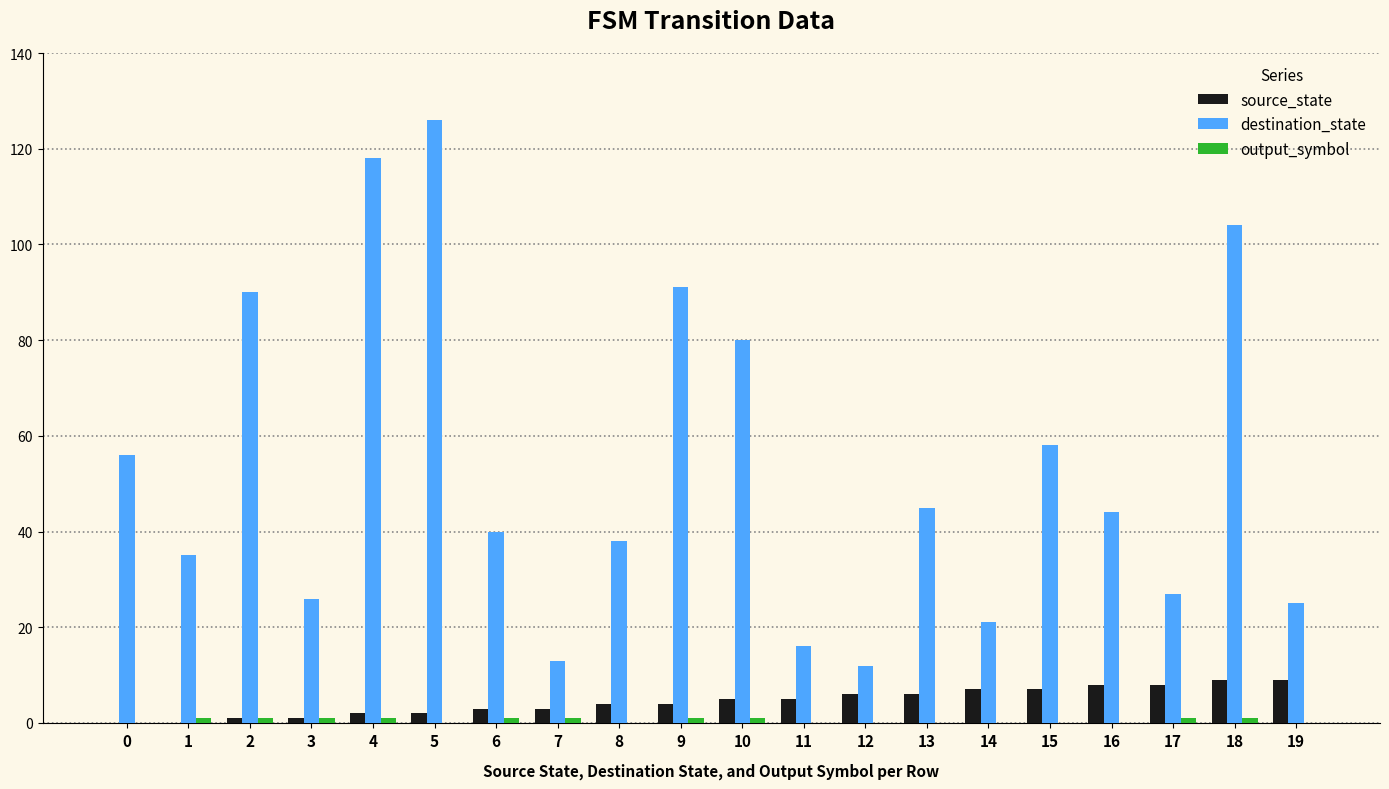

What is the highest value of the destination_state series?

126